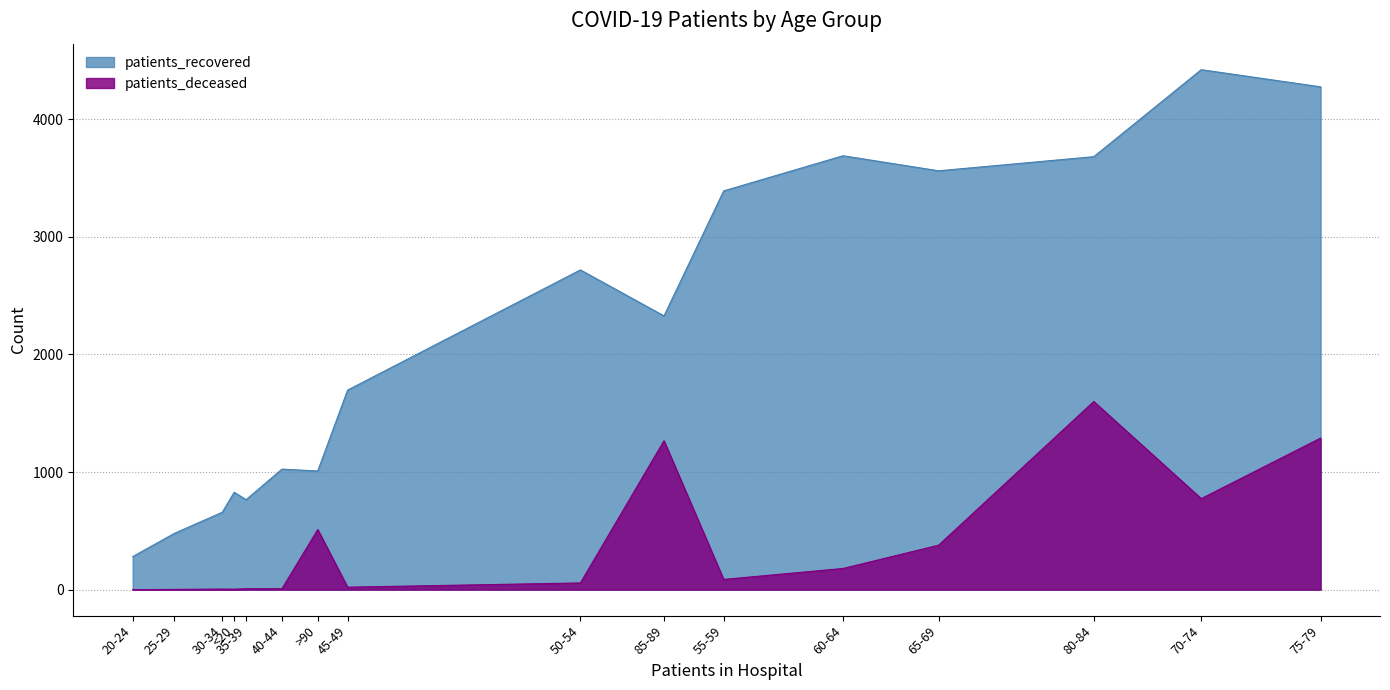

How many values in patients_deceased are above zero?

15